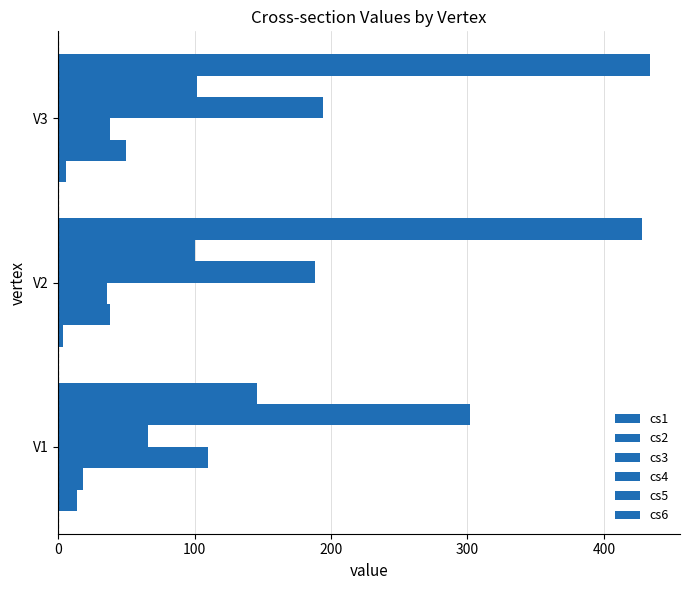

What is the difference between the maximum and minimum values in the cs2 series?

32